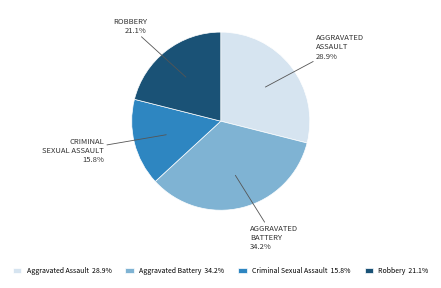

Is there a majority slice in this chart?

No